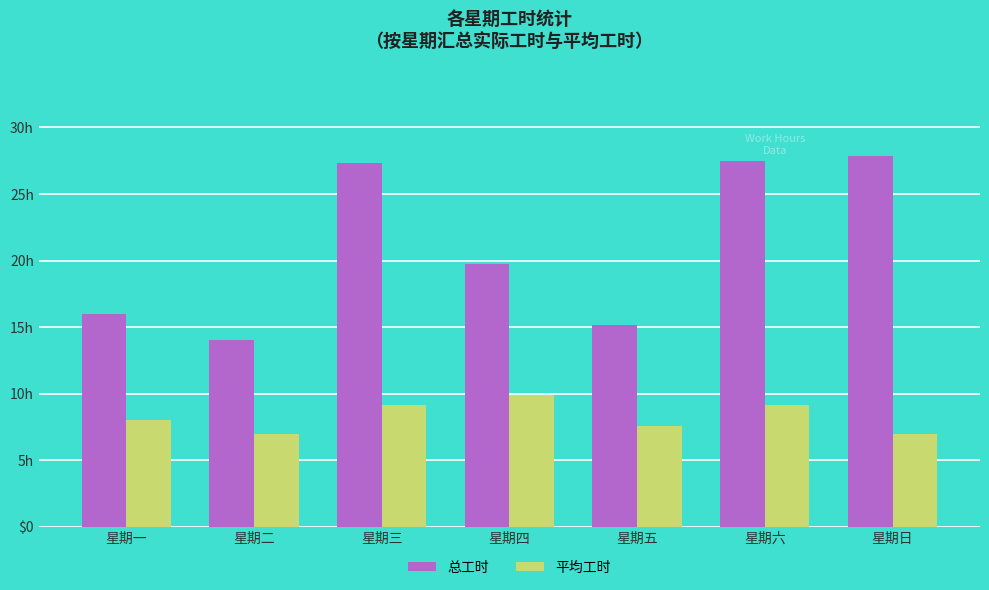

What are all the series names shown in the legend?

总工时, 平均工时